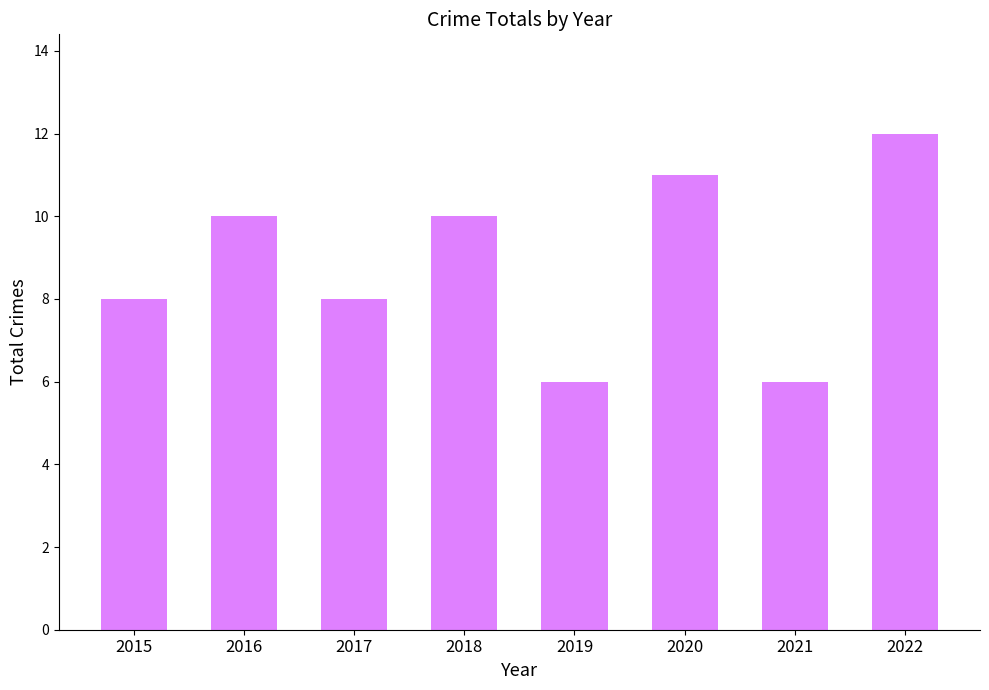

True or false: the data shows 6 at 2021.

True